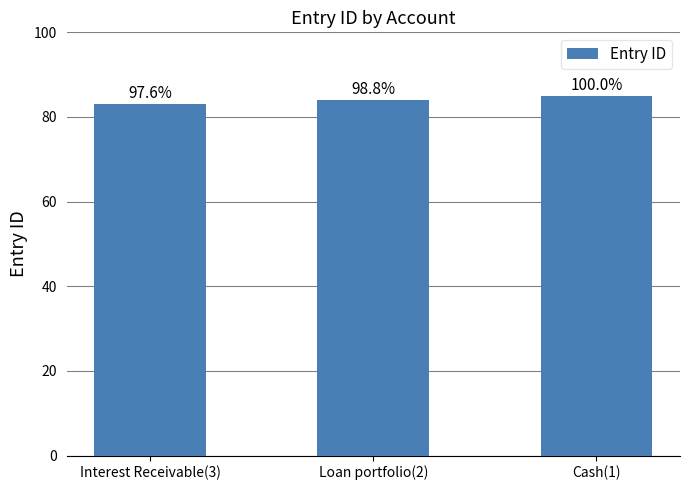

Reading left to right, transcribe all the data shown in this chart.

Interest Receivable(3)=83	Loan portfolio(2)=84	Cash(1)=85